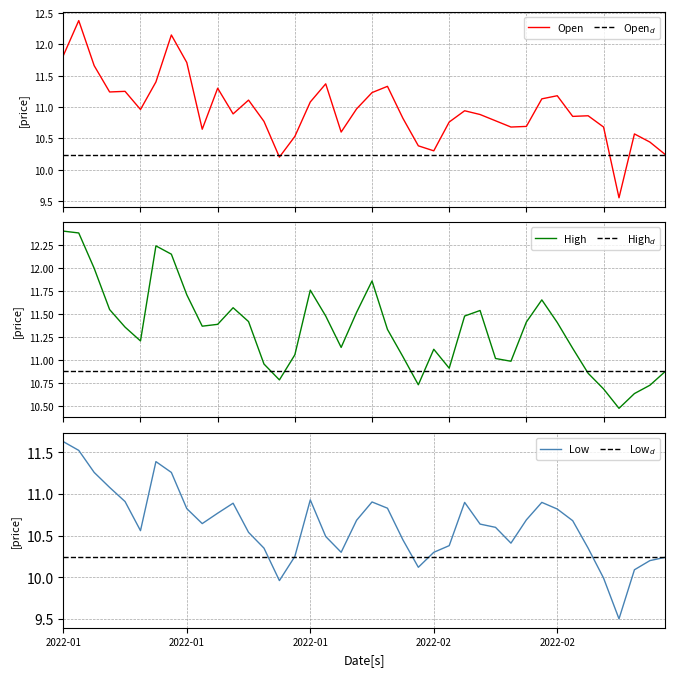

True or false: Open and High intersect in this chart.

False